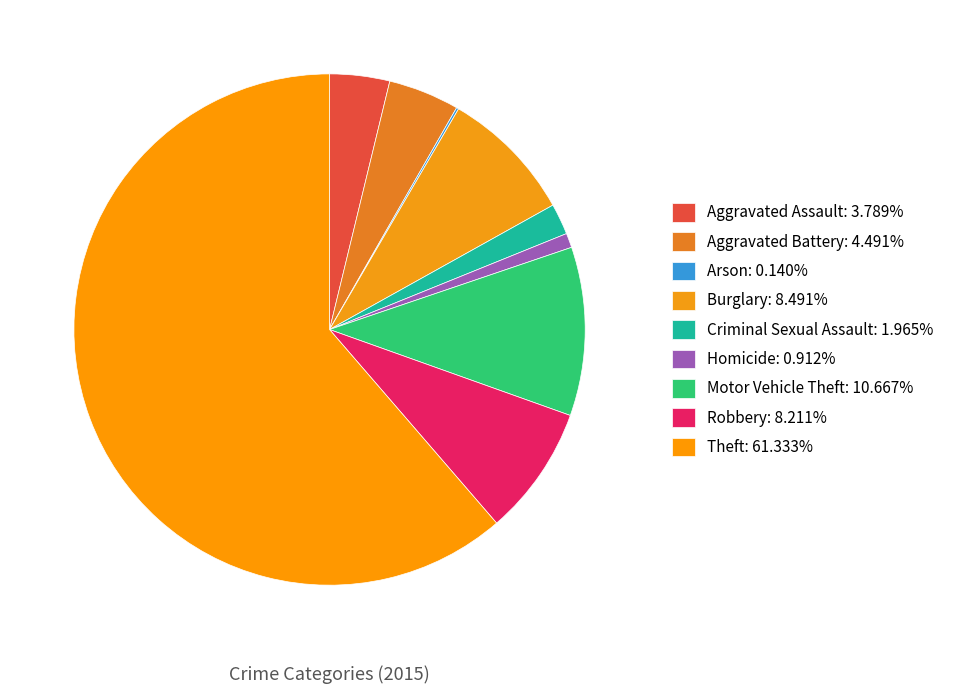

What percentage do Arson and Homicide together represent?

1.1%